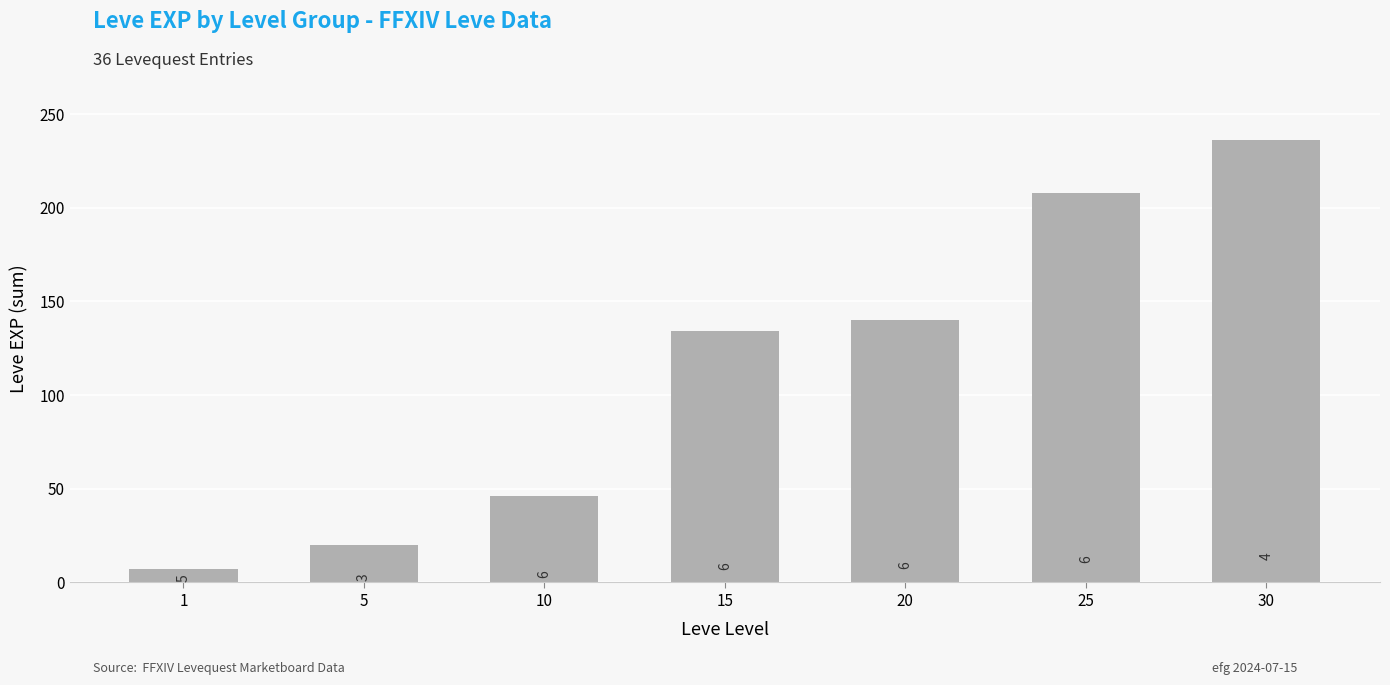

Which category has the lowest value across all series?

1